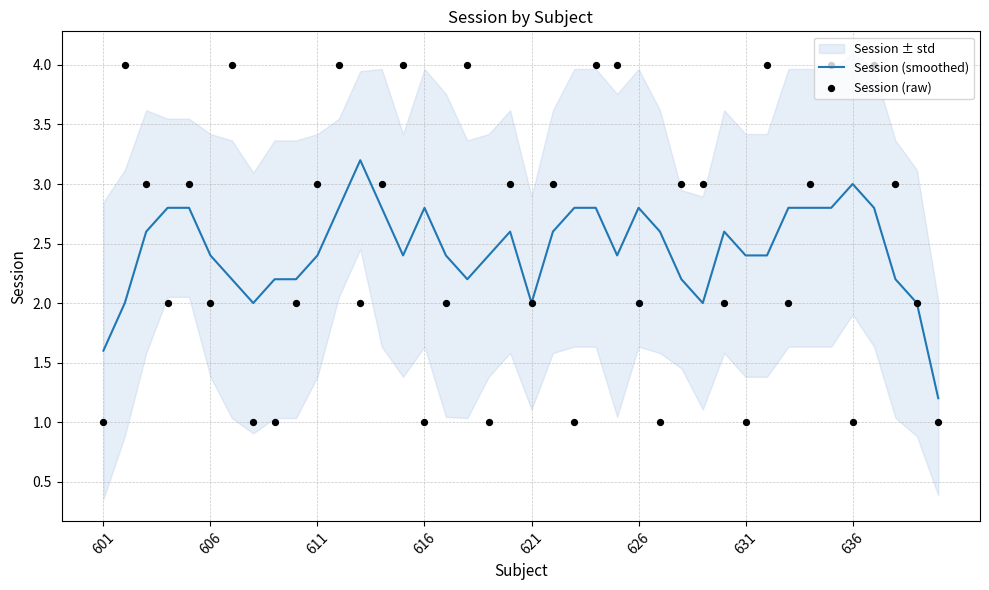

Is it true that Session (smoothed) equals 0.9 at 631?

False